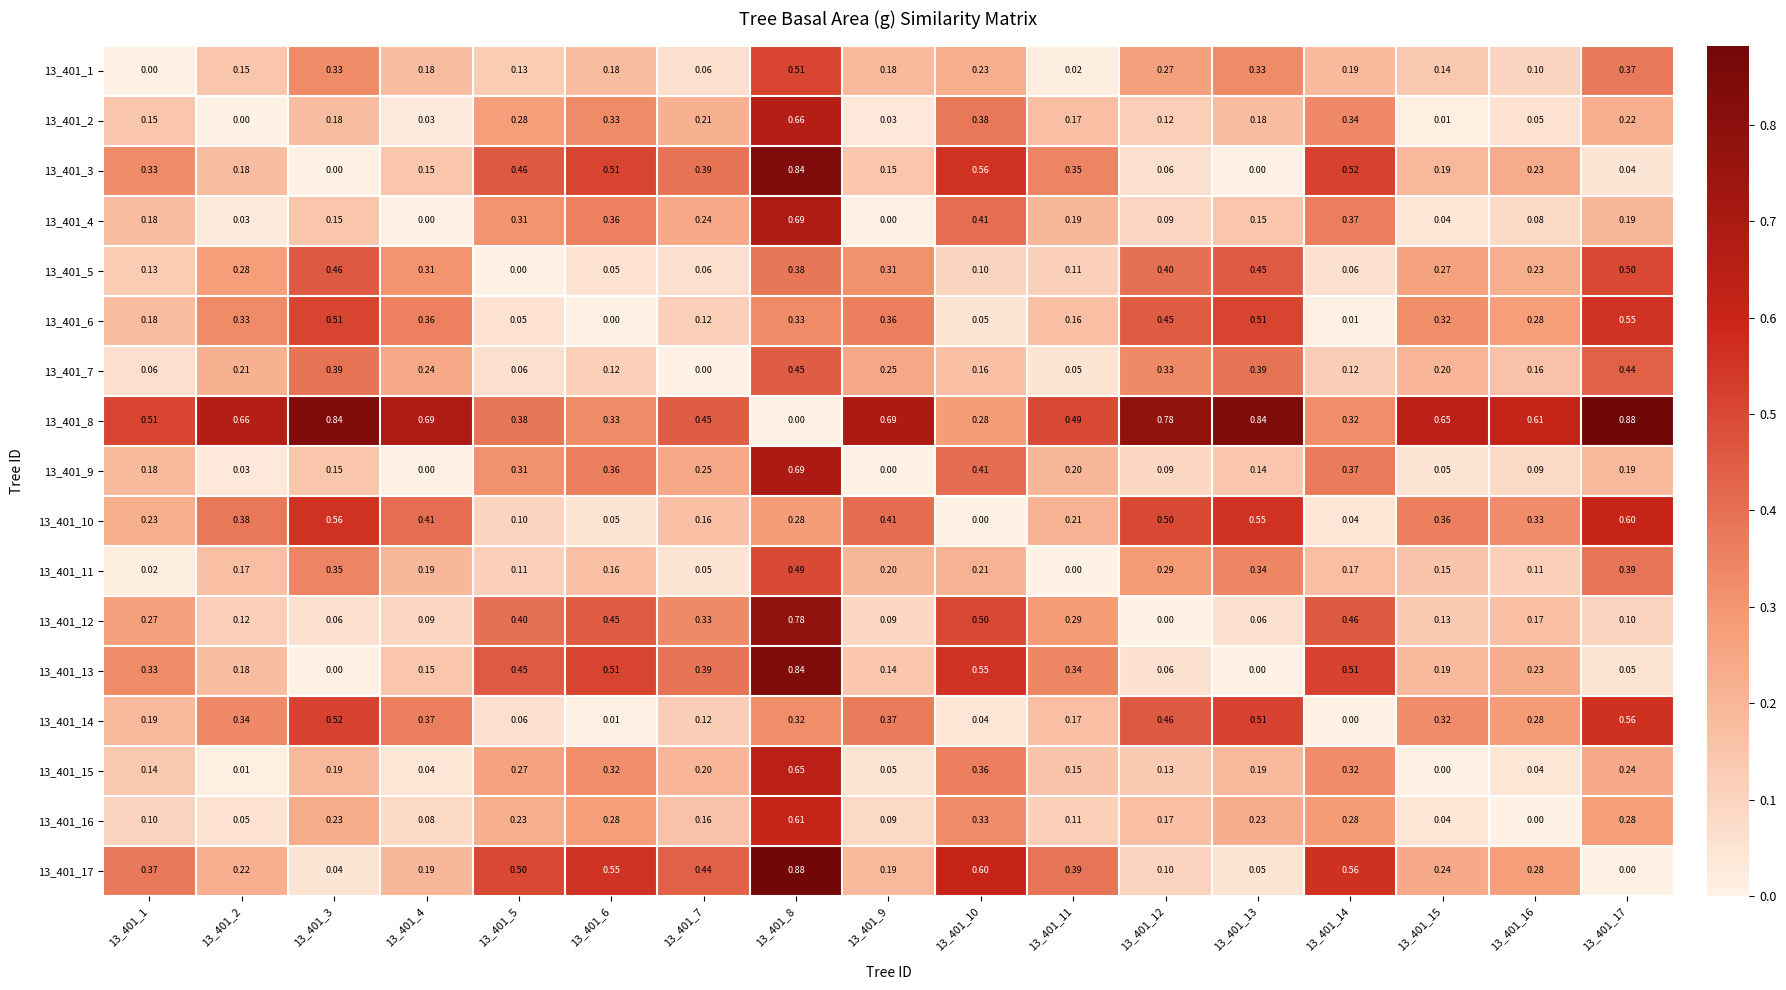

Is the value of 13_401_14 at 13_401_2 greater than the value of 13_401_2 at 13_401_2?

Yes